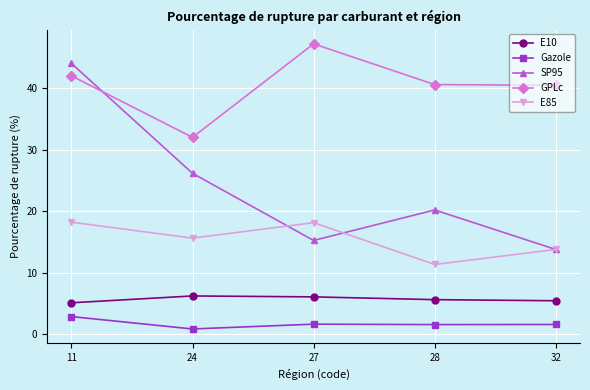

Between 11 and 24, which series saw the biggest shift?

SP95